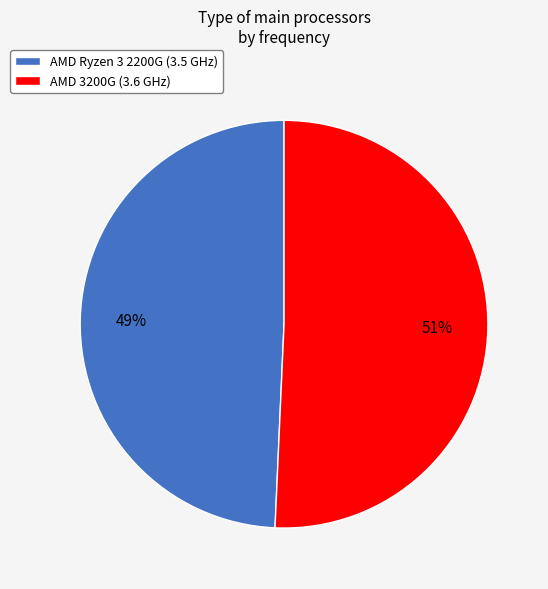

Which slice is the largest?

AMD 3200G